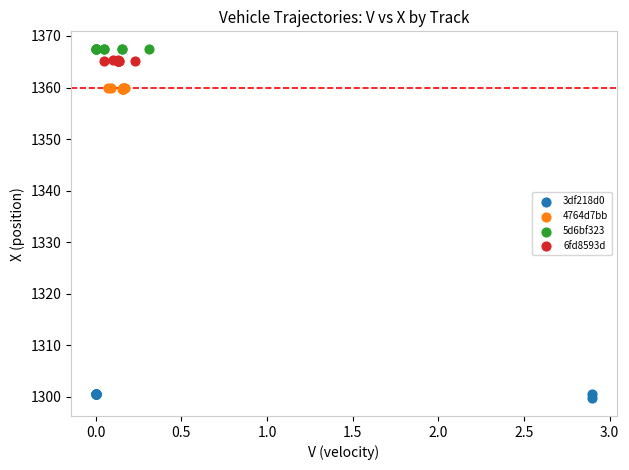

Which series contains the highest Y value?

5d6bf323